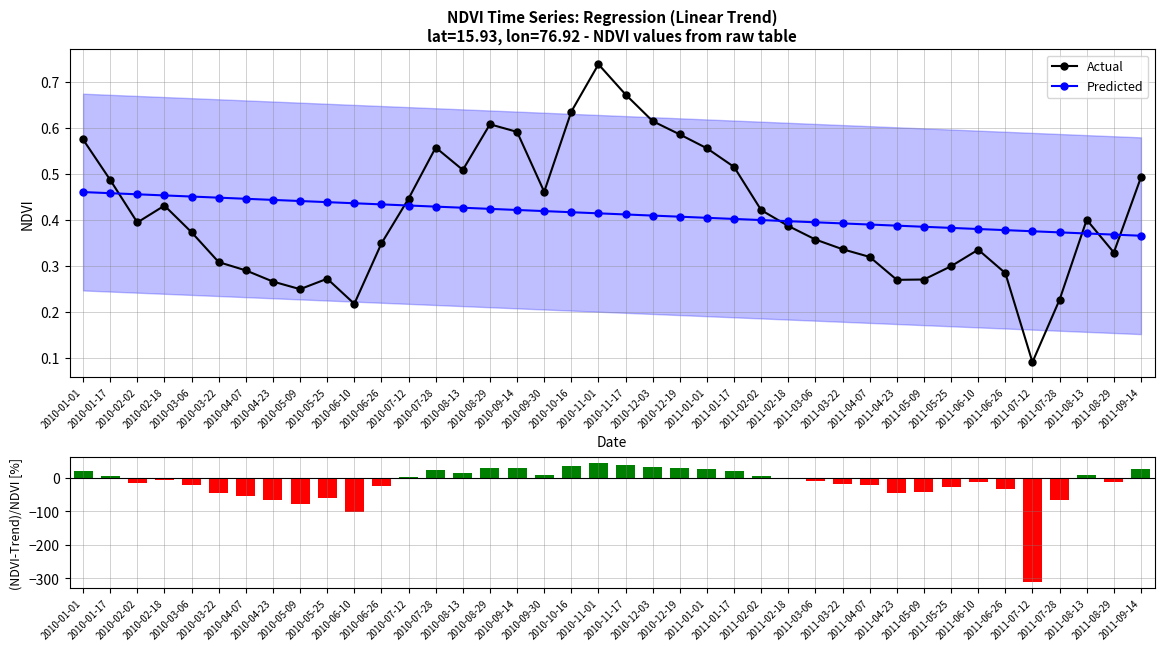

At 2010-03-06, list the series in order from largest to smallest.

Predicted, Actual, (NDVI-Trend)/NDVI [%]